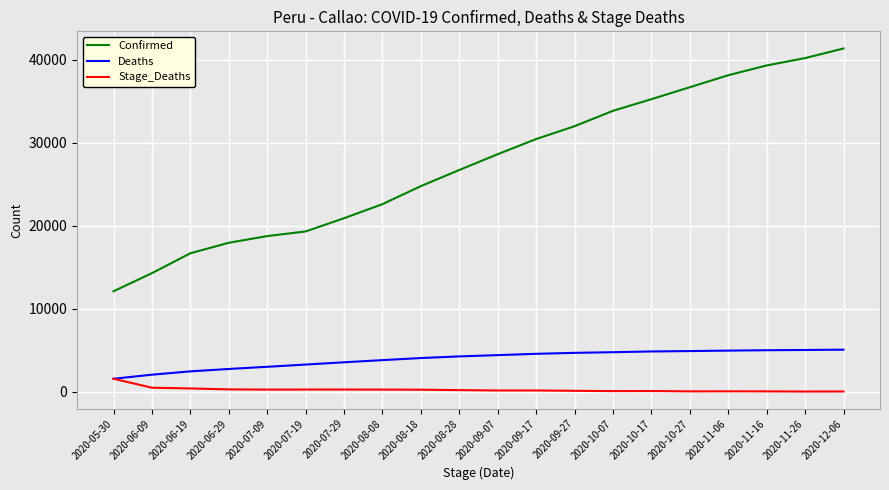

True or false: Stage_Deaths and Confirmed intersect in this chart.

False